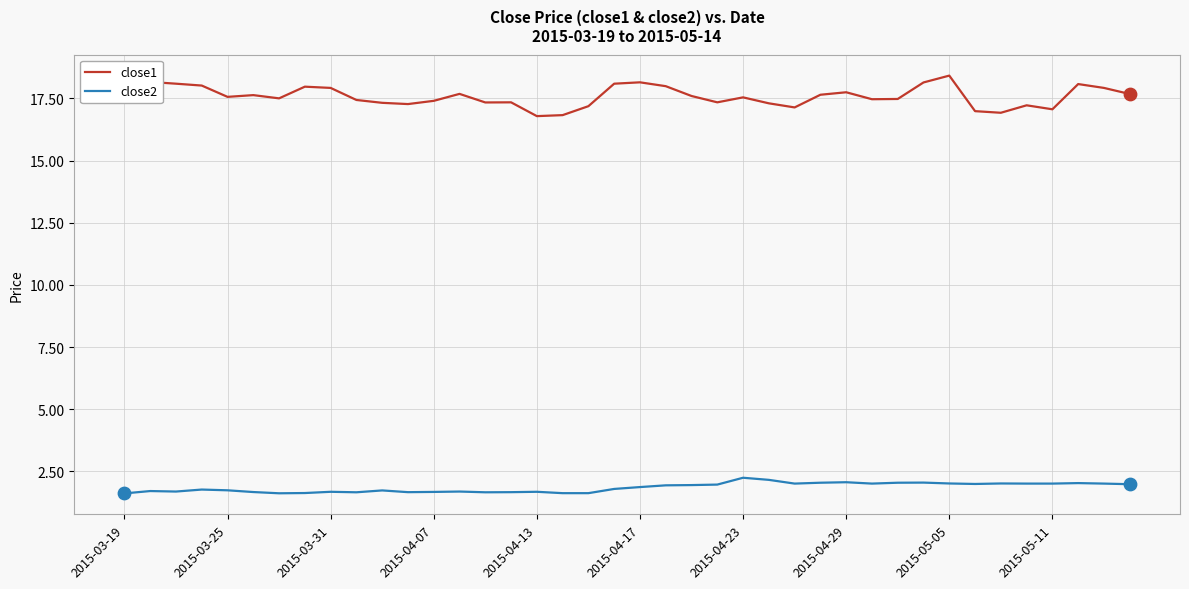

What is the lowest value of the close1 series?

16.8